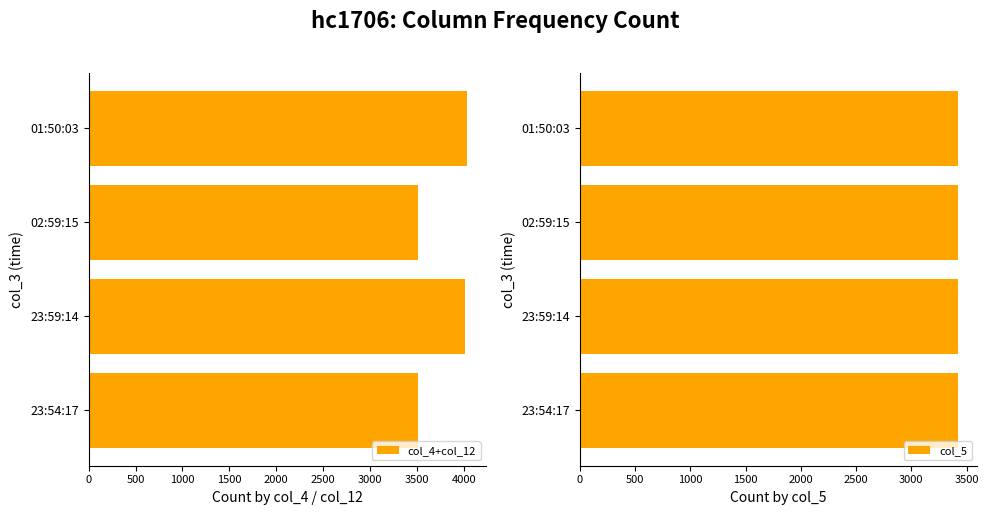

What is the highest value of the col_4+col_12 series?

4035